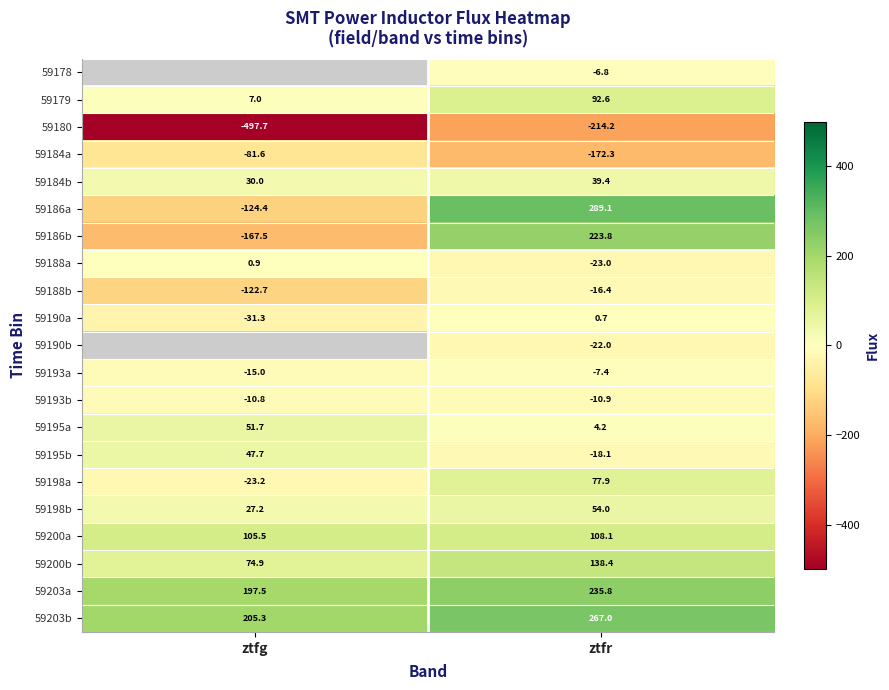

List the labels in order of 59184a value, smallest first.

ztfr, ztfg